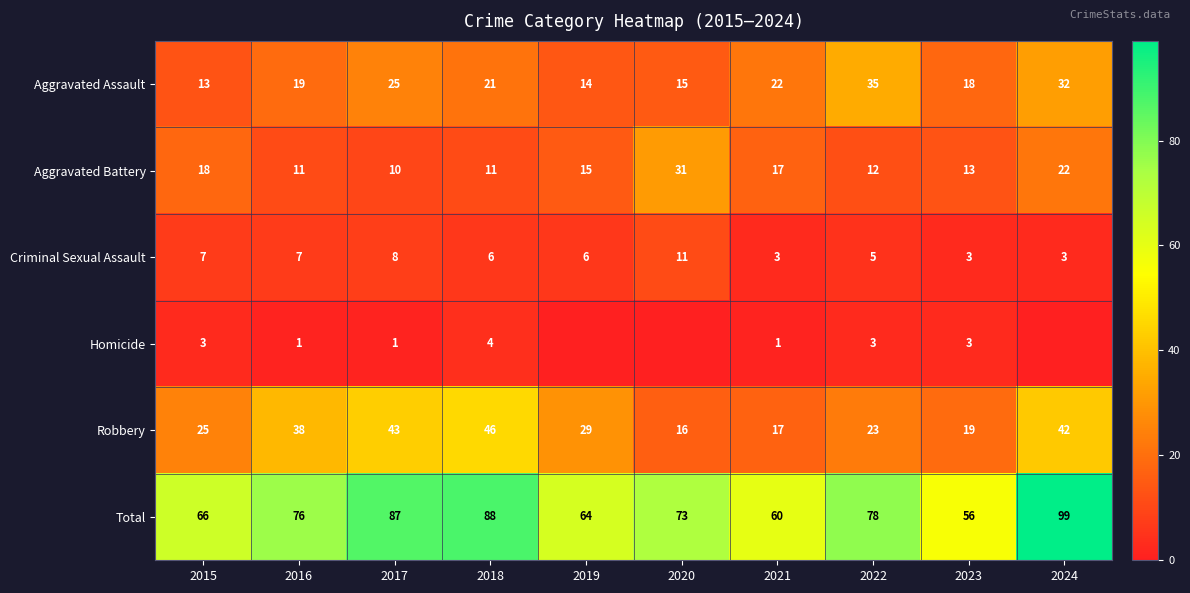

Which label corresponds to the smallest value in the chart?

2019